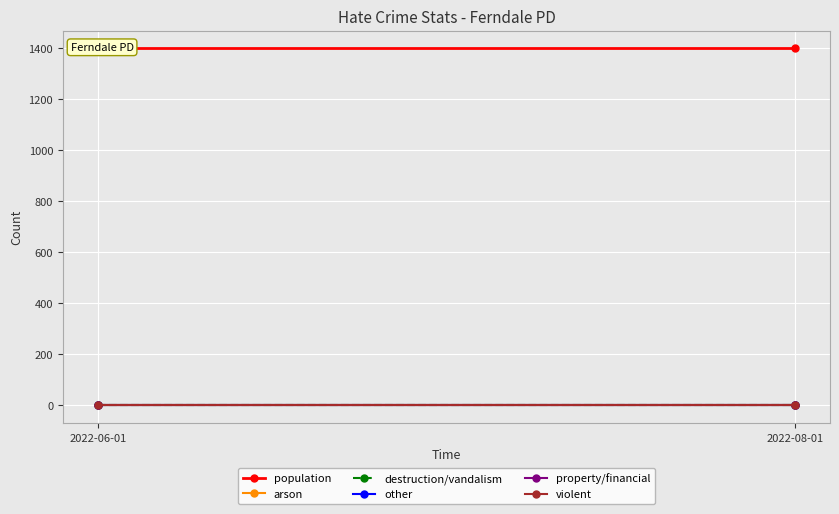

What is the label of the 2nd point from the right?

2022-06-01